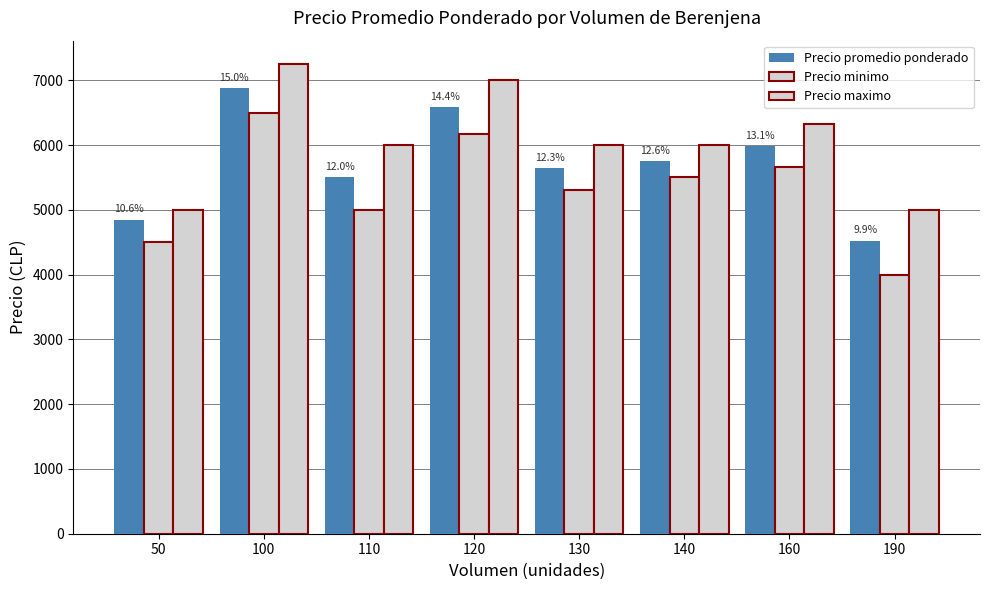

Read the Precio promedio ponderado value at 190.

4526